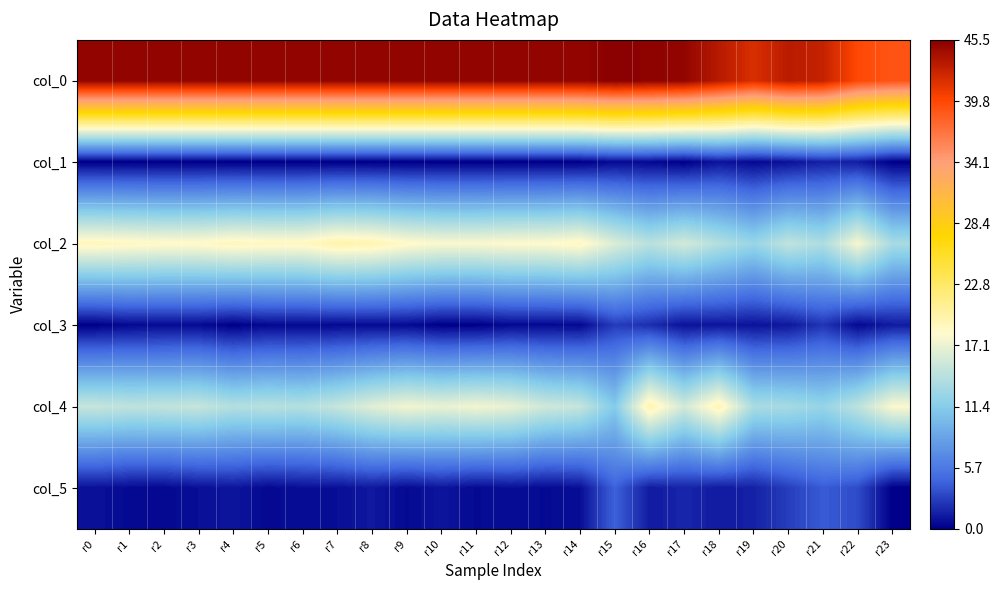

How many categories are shown in the chart?

24